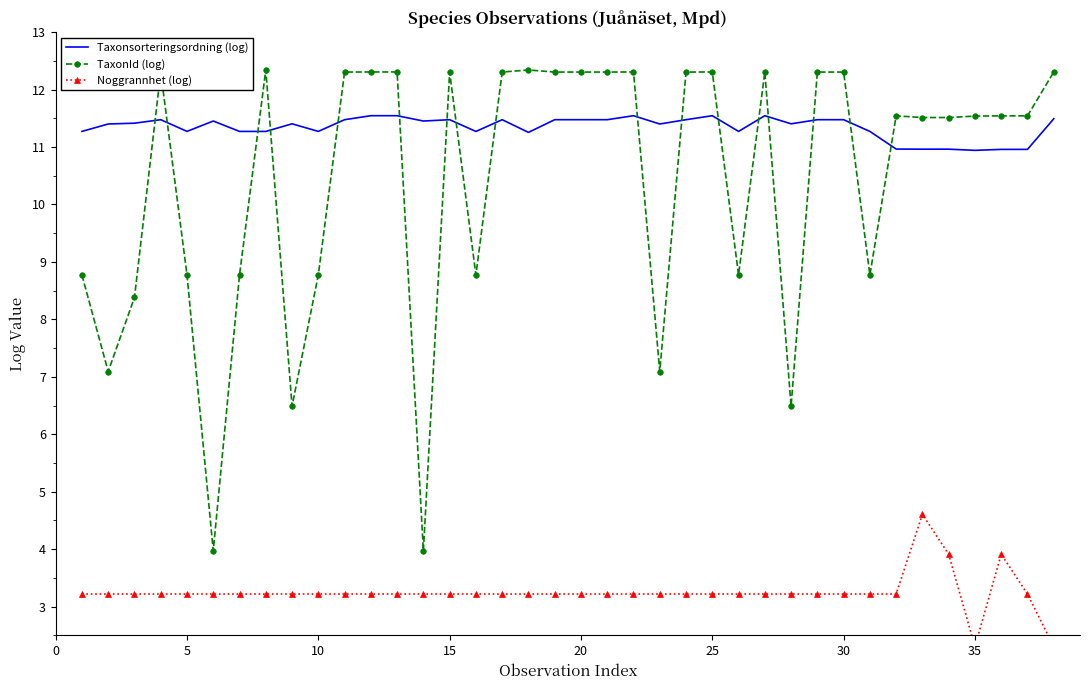

True or false: Taxonsorteringsordning (log) and TaxonId (log) intersect in this chart.

True